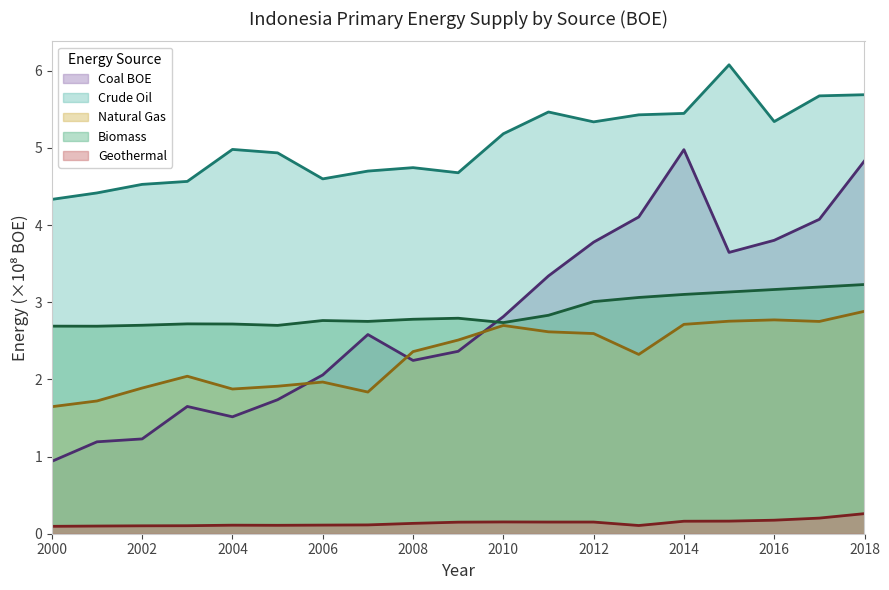

What is the value of the Crude Oil point at the 18th from the left?

5.7